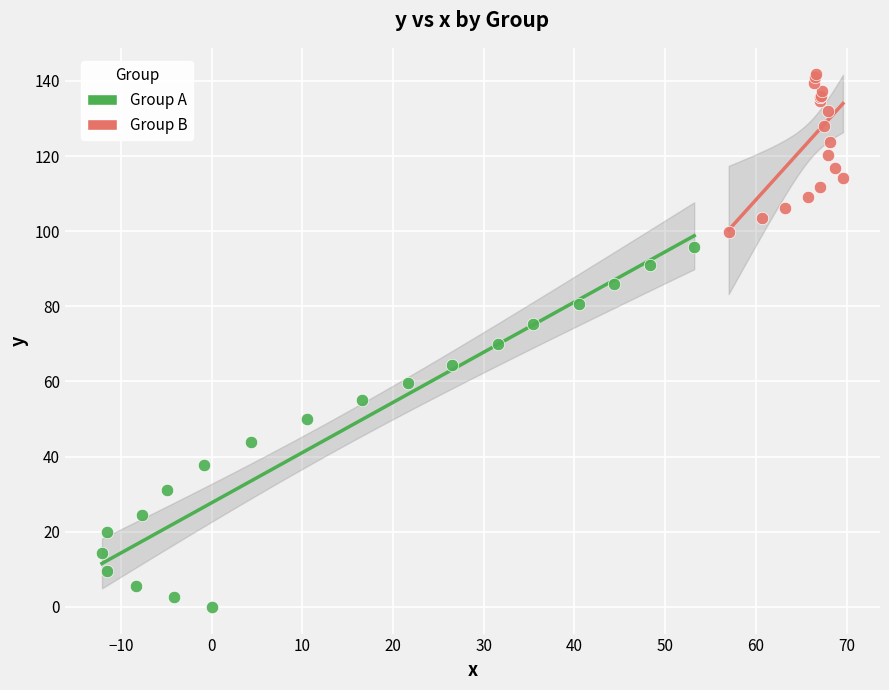

Which series has the widest spread of Y values?

Group A